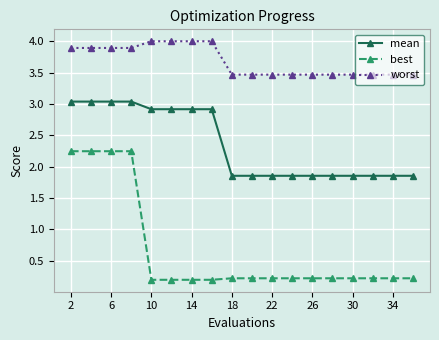

What is the lowest value of the worst series?

3.5